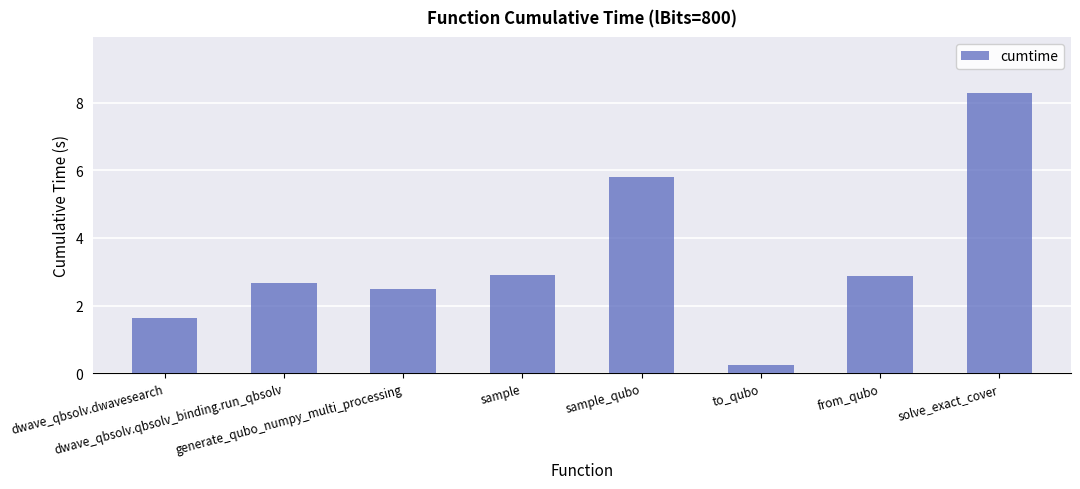

Which category has the highest value across all series?

solve_exact_cover